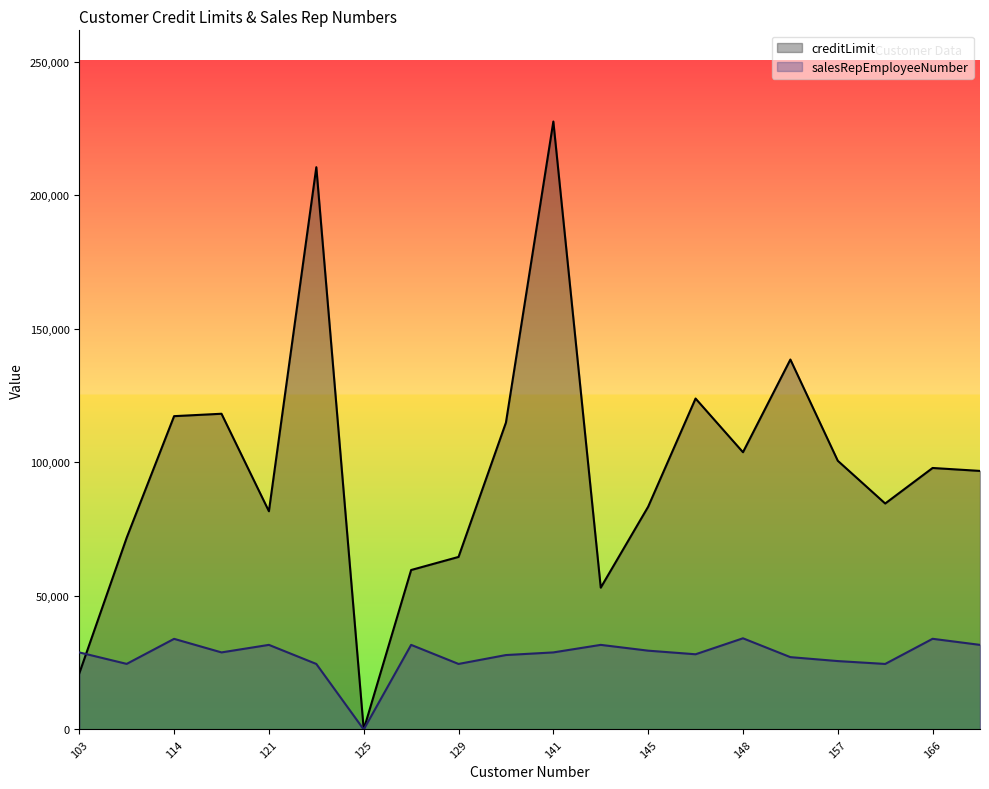

Which series ends up on top after the final intersection of creditLimit and salesRepEmployeeNumber?

creditLimit